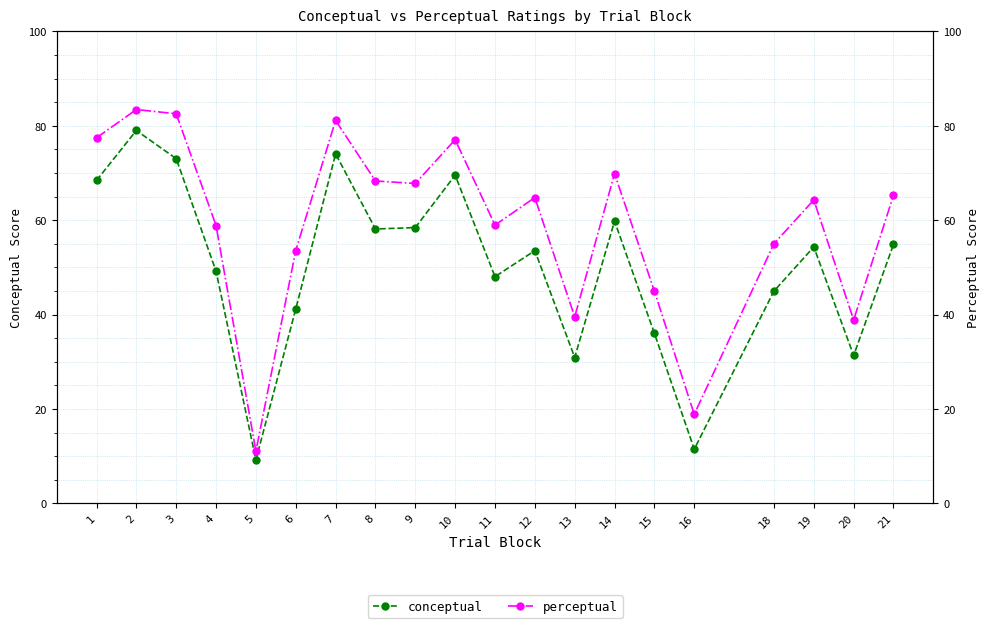

Between 3 and 10, which series saw the biggest shift?

perceptual